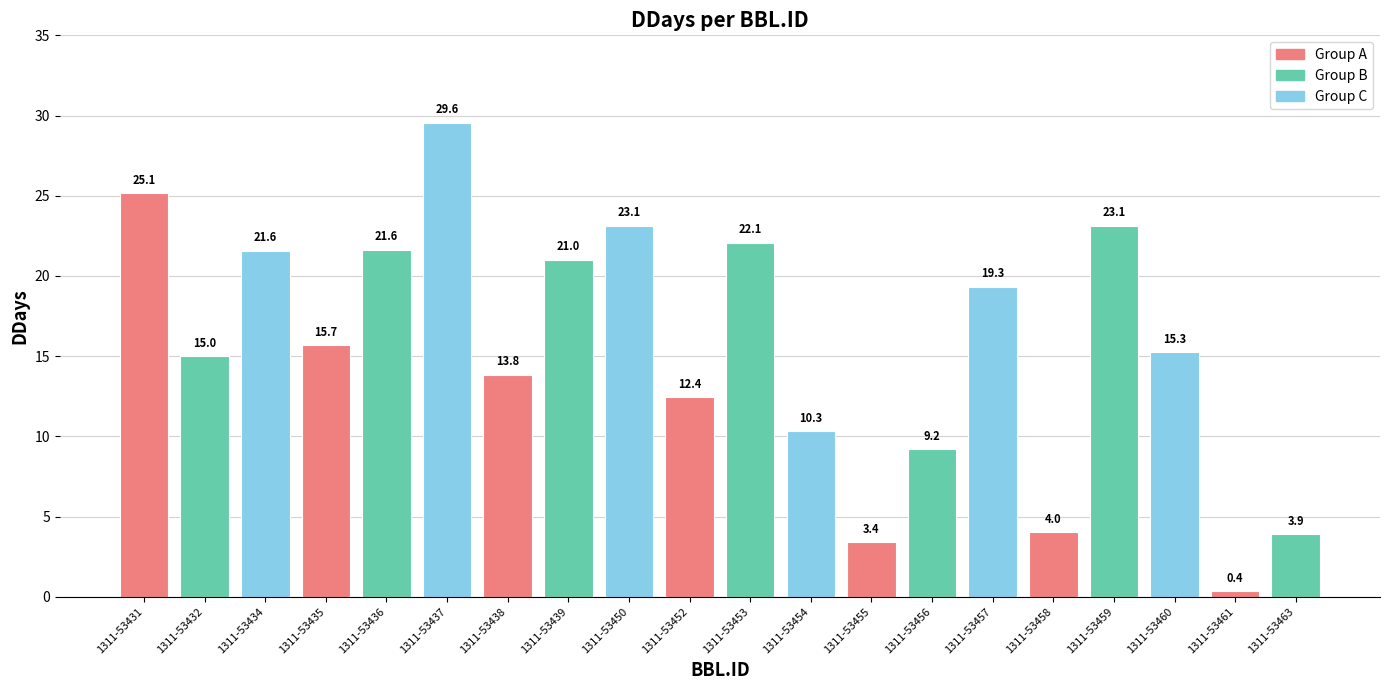

The value at 1311-53434 is 33.3. True or false?

False